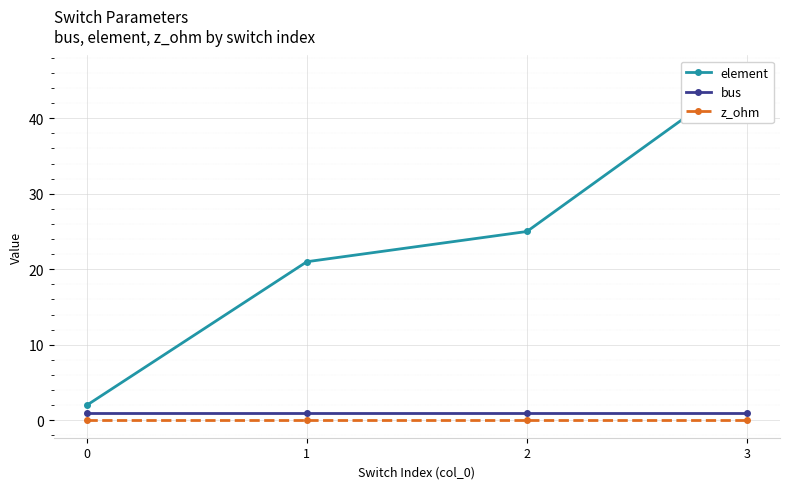

Is the value of z_ohm at 0 greater than the value of element at 0?

No